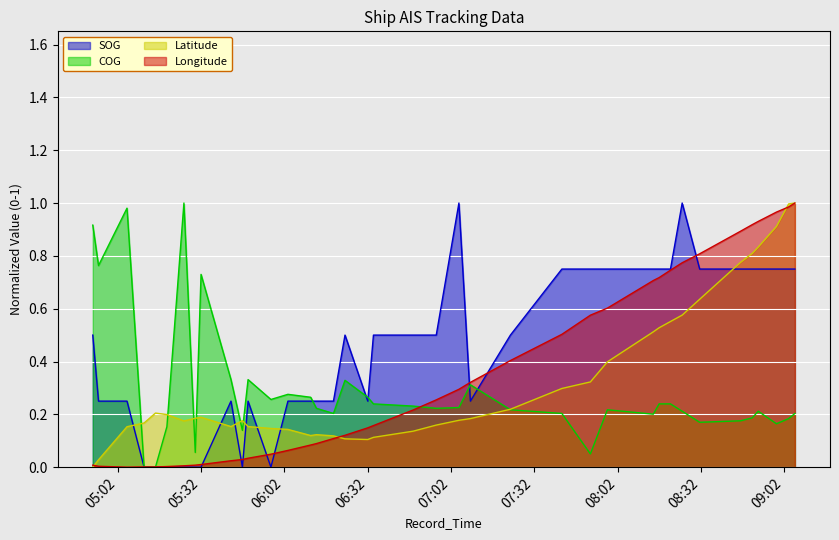

What is the value of the Latitude point at the 39th from the left?

1.0